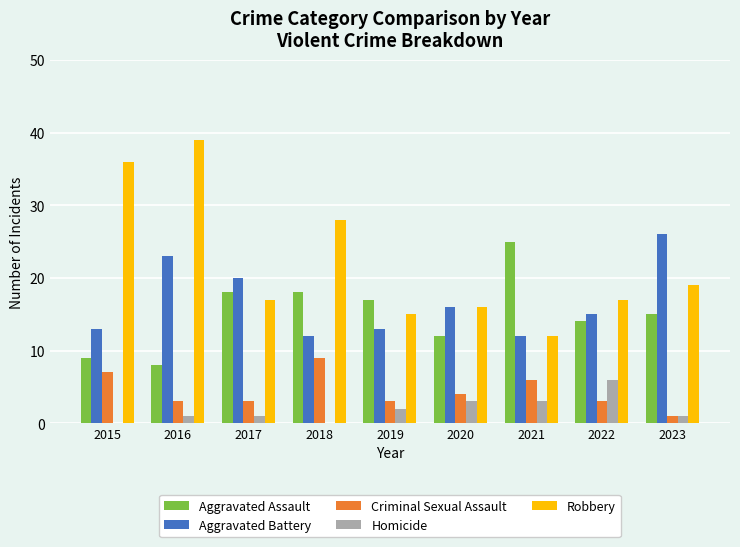

Is it true that Aggravated Assault equals 8 at 2016?

True